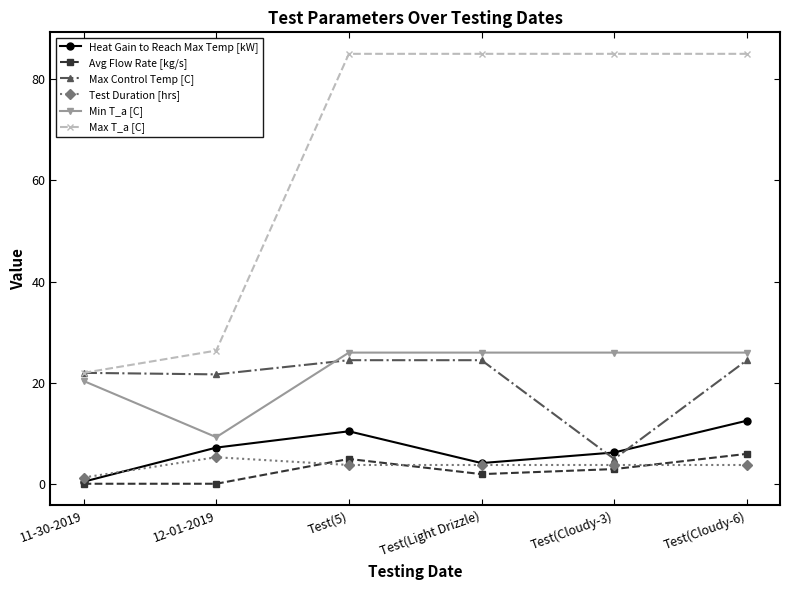

The Avg Flow Rate [kg/s] series shows 5.0 at Test(5). True or false?

True